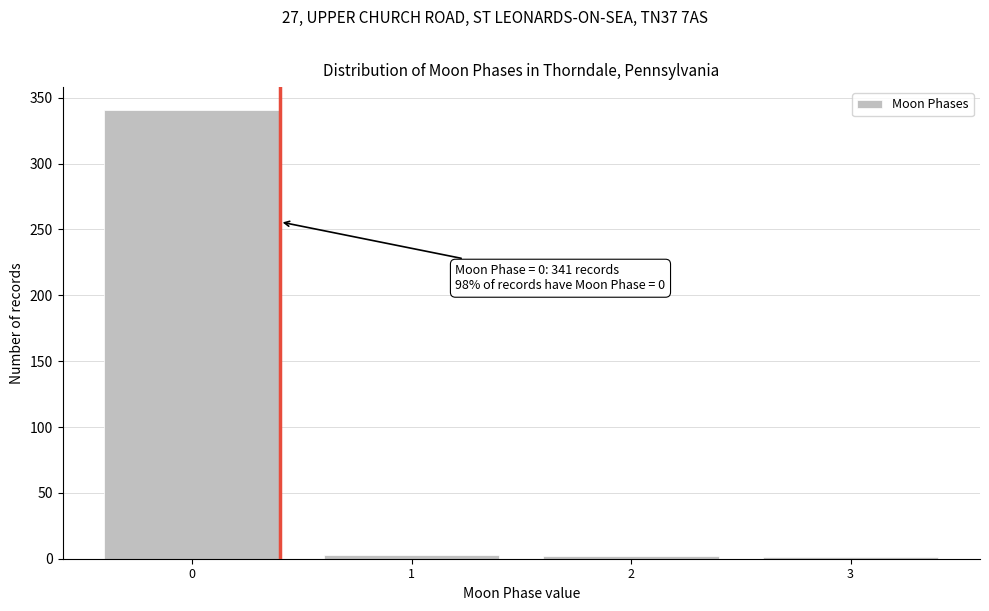

True or false: the data shows 182 at 0.

False